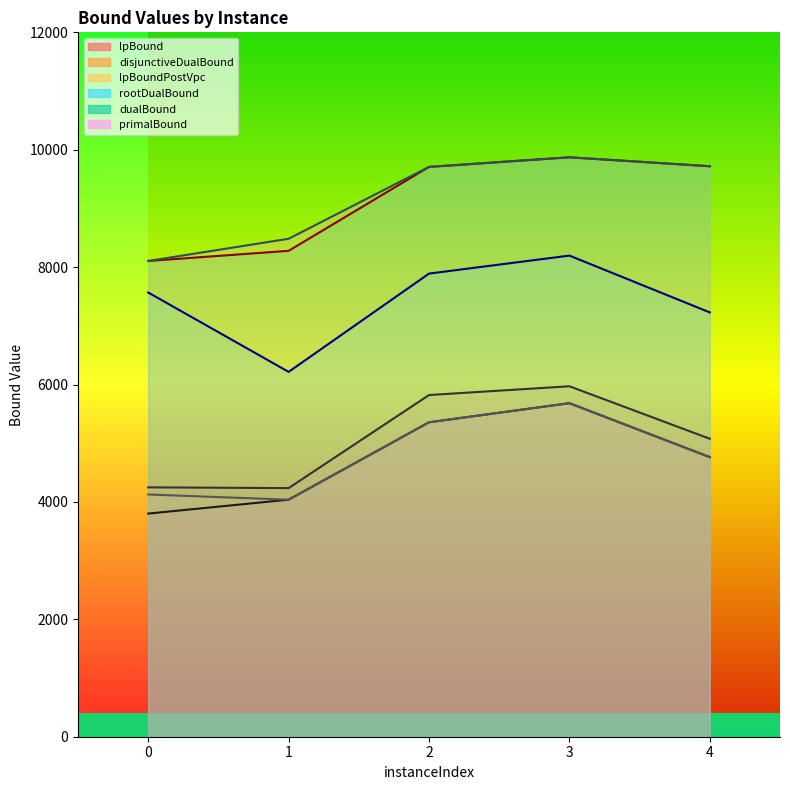

Is it true that lpBound equals 5682.2 at 3?

True